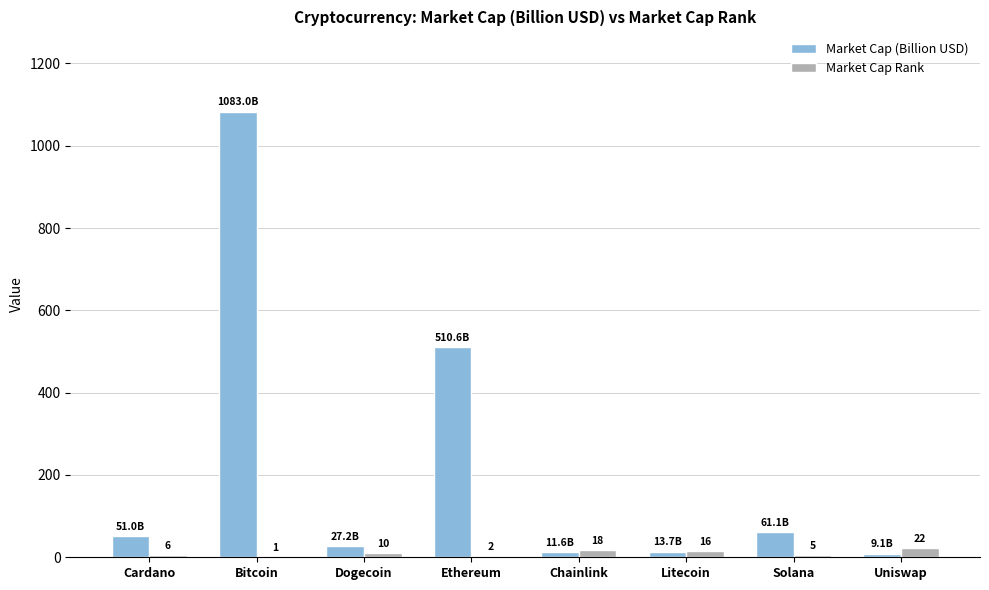

Which series has the largest range (max minus min)?

Market Cap (Billion USD)